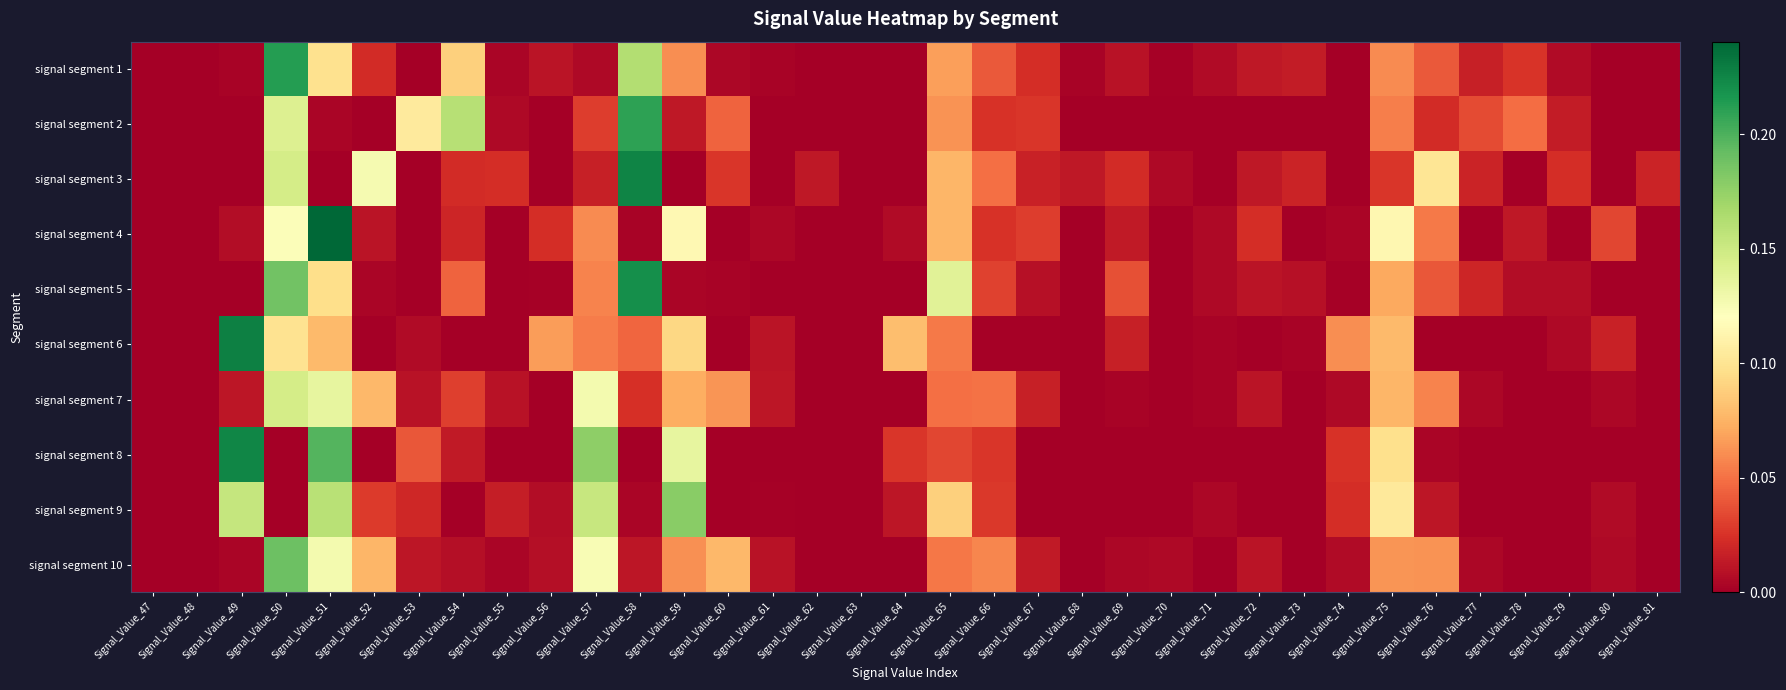

List the series in order of their peak value, lowest first.

signal segment 7, signal segment 9, signal segment 10, signal segment 2, signal segment 1, signal segment 5, signal segment 8, signal segment 3, signal segment 6, signal segment 4